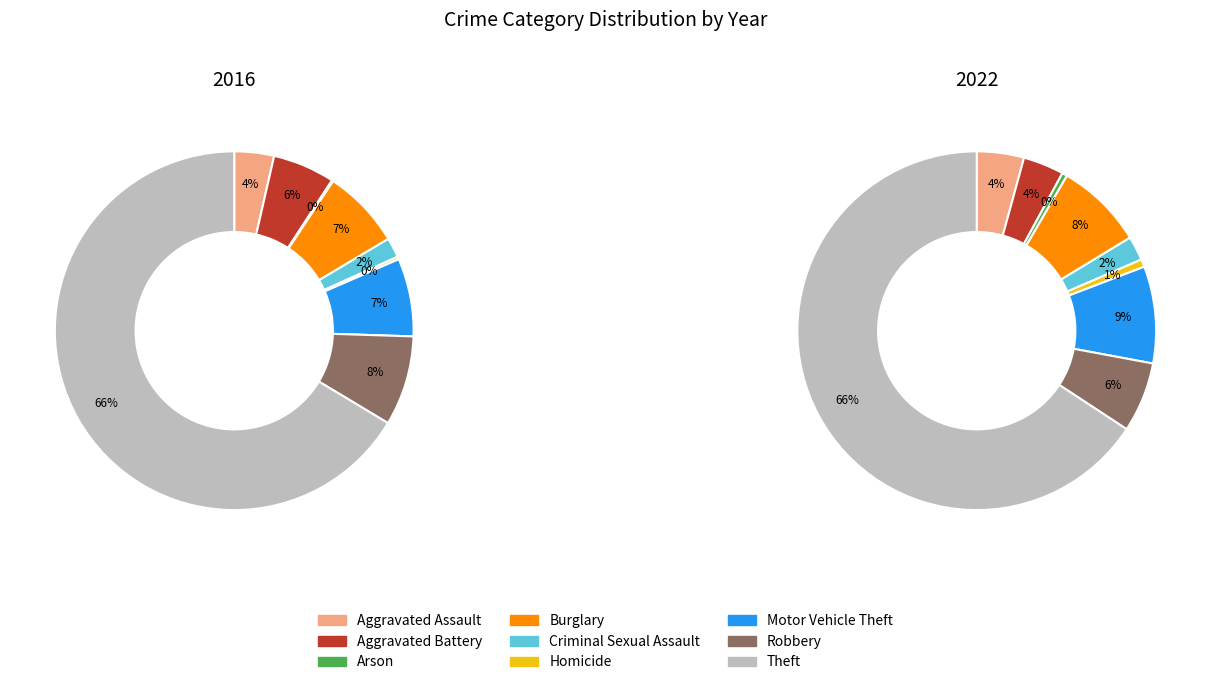

What percentage do Aggravated Battery and Criminal Sexual Assault together represent?

7.4%